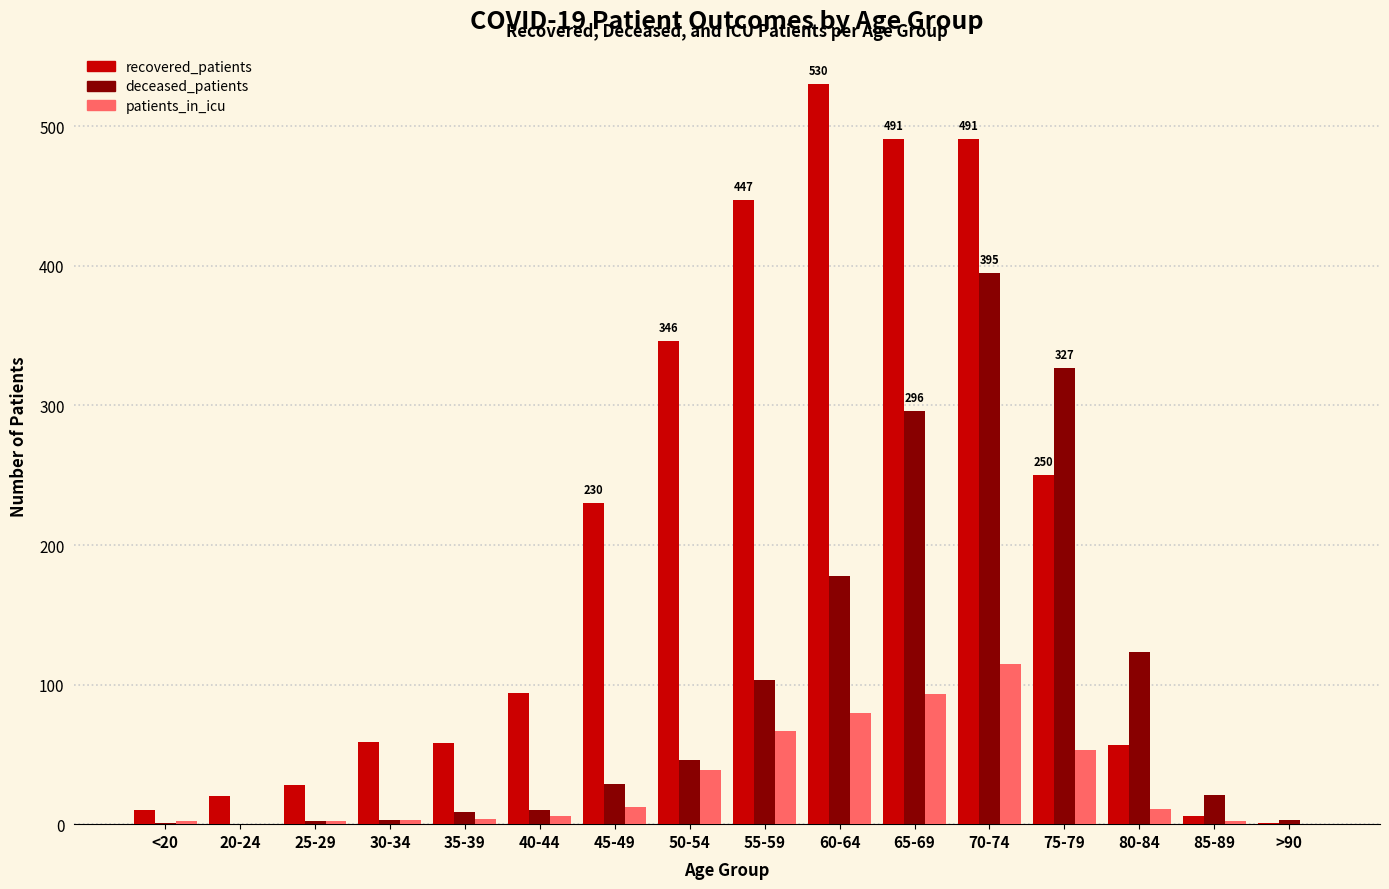

Which category has the highest value across all series?

60-64